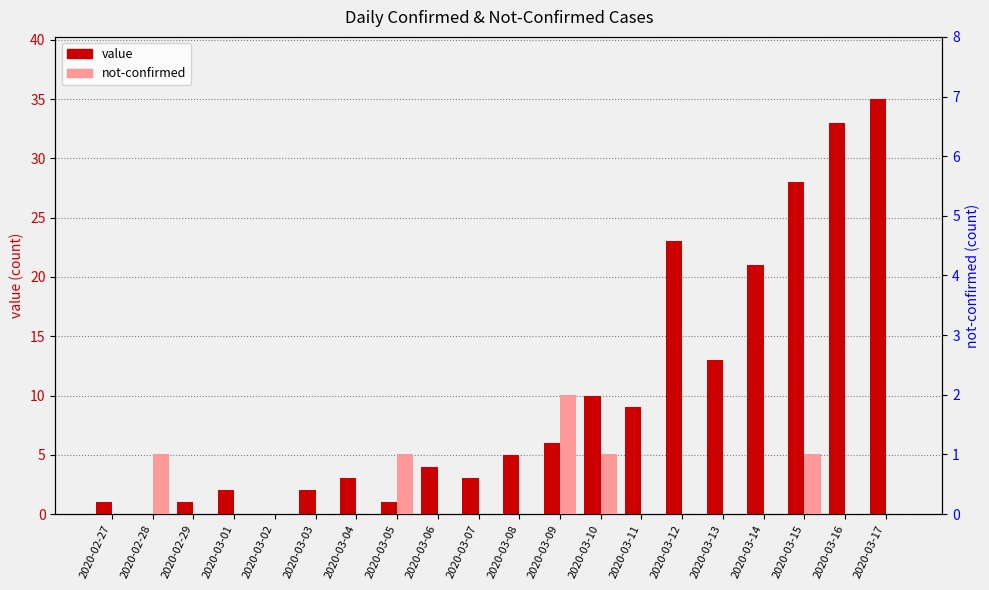

Reading left to right, transcribe all the data shown in this chart.

value: 1	0	1	2	0	2	3	1	4	3	5	6	10	9	23	13	21	28	33	35
not-confirmed: 0	1	0	0	0	0	0	1	0	0	0	2	1	0	0	0	0	1	0	0